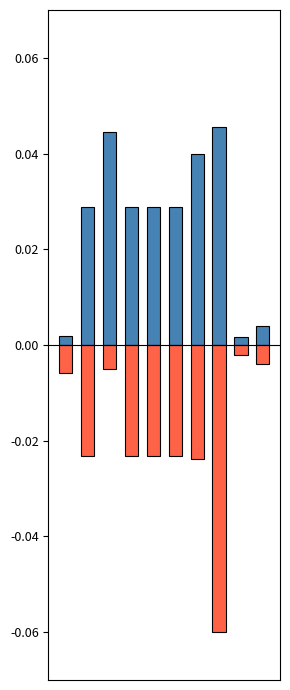

Reading left to right, what are all the values shown in this chart?

user_followers: 0.0	0.0	0.0	0.0	0.0	0.0	0.0	0.0	0.0	0.0
user_friends: -0.0	-0.0	-0.0	-0.0	-0.0	-0.0	-0.0	-0.1	-0.0	-0.0